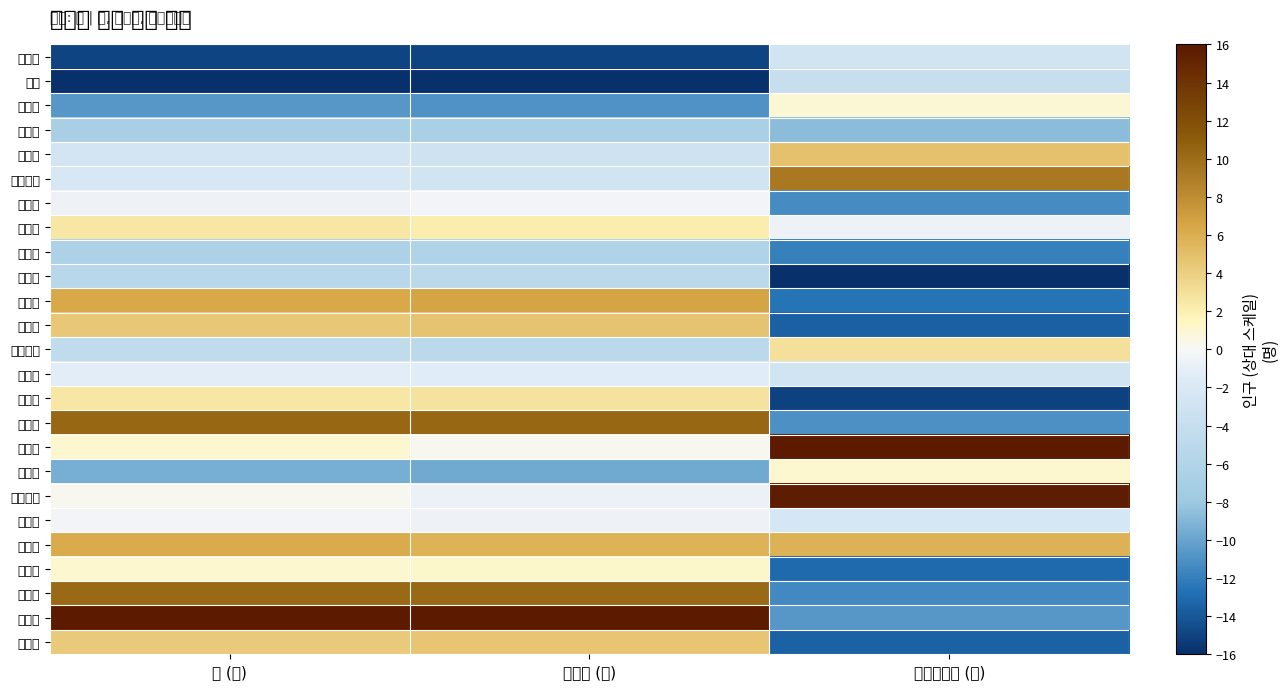

Which category has the highest value across all series?

등록외국인 (명)